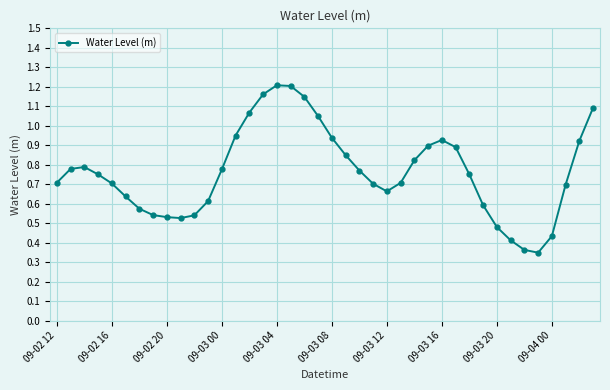

What is the sum of all values?

30.5